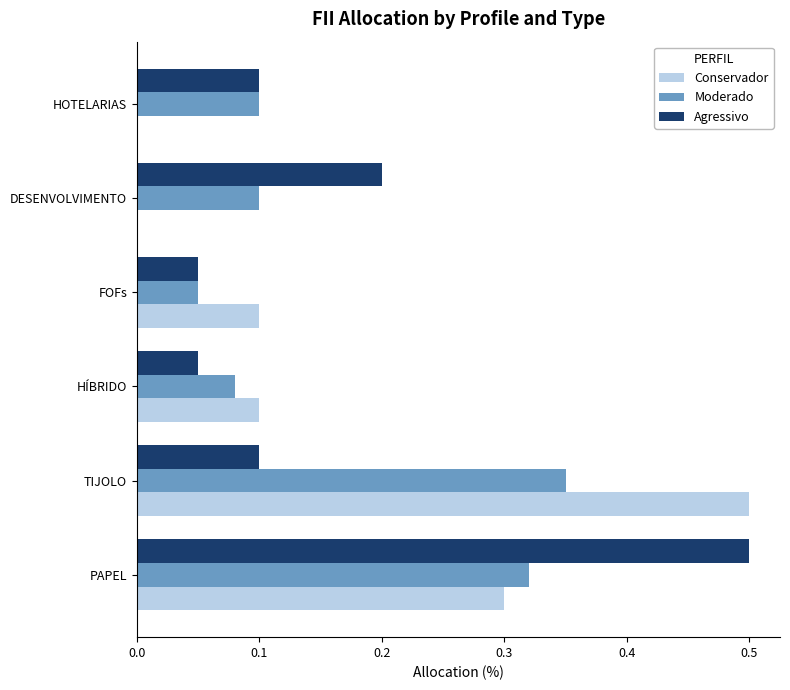

What is the greatest value displayed?

0.5